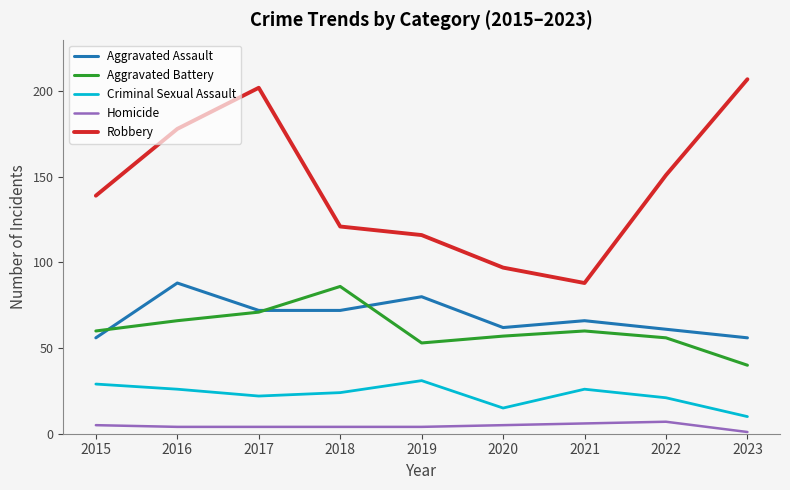

What is the average value of the Criminal Sexual Assault series?

23